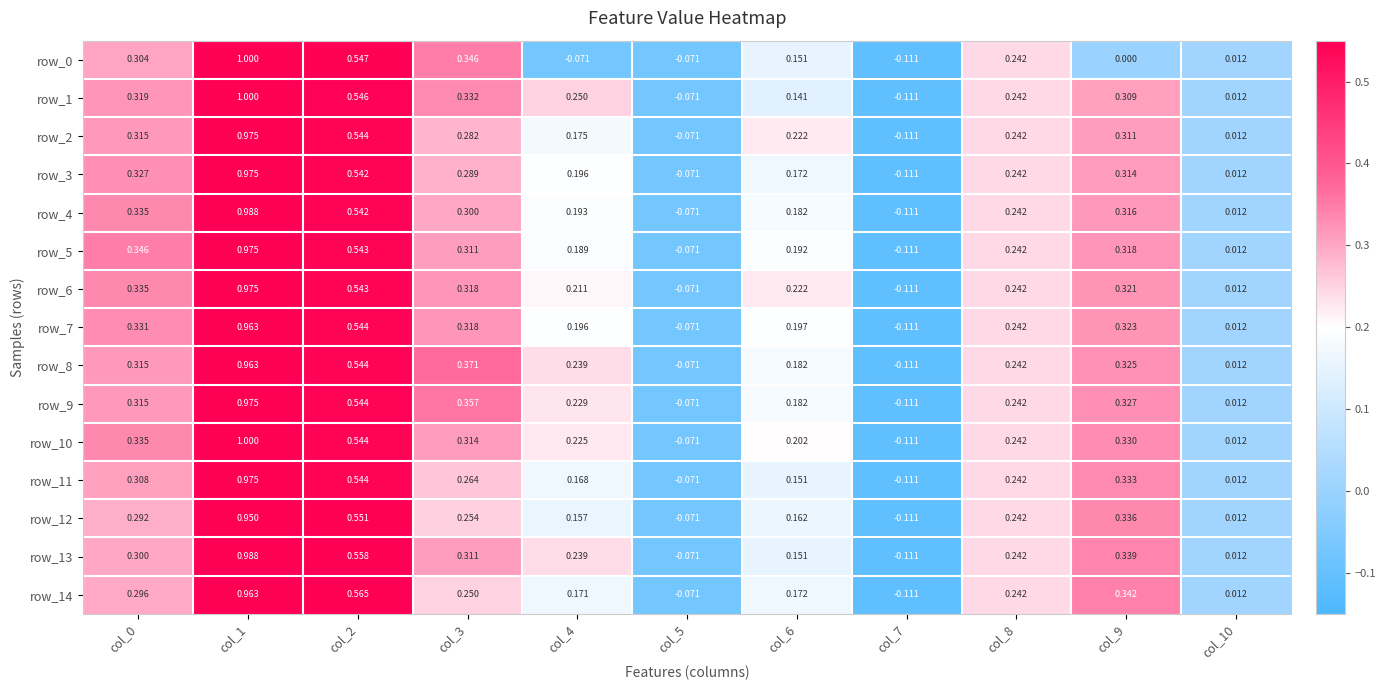

How many values in the row_10 series exceed 0?

9